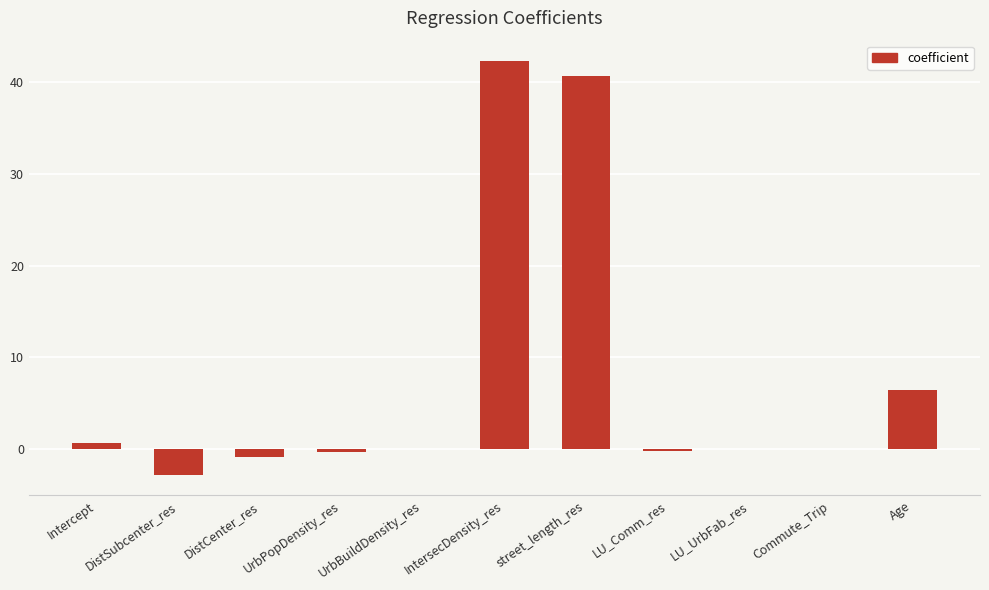

What is the difference between the values at LU_UrbFab_res and street_length_res?

40.6